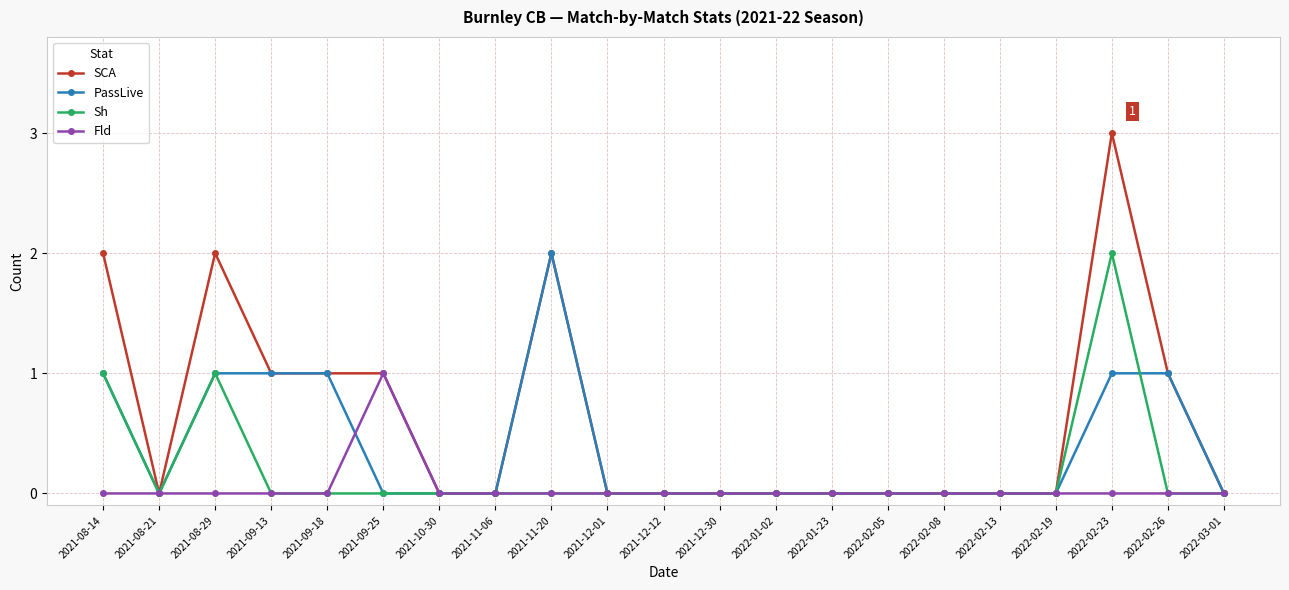

Reading right to left, what are all the values shown in this chart?

SCA: 2022-03-01=0	2022-02-26=1	2022-02-23=3	2022-02-19=0	2022-02-13=0	2022-02-08=0	2022-02-05=0	2022-01-23=0	2022-01-02=0	2021-12-30=0	2021-12-12=0	2021-12-01=0	2021-11-20=2	2021-11-06=0	2021-10-30=0	2021-09-25=1	2021-09-18=1	2021-09-13=1	2021-08-29=2	2021-08-21=0	2021-08-14=2
PassLive: 2022-03-01=0	2022-02-26=1	2022-02-23=1	2022-02-19=0	2022-02-13=0	2022-02-08=0	2022-02-05=0	2022-01-23=0	2022-01-02=0	2021-12-30=0	2021-12-12=0	2021-12-01=0	2021-11-20=2	2021-11-06=0	2021-10-30=0	2021-09-25=0	2021-09-18=1	2021-09-13=1	2021-08-29=1	2021-08-21=0	2021-08-14=1
Sh: 2022-03-01=0	2022-02-26=0	2022-02-23=2	2022-02-19=0	2022-02-13=0	2022-02-08=0	2022-02-05=0	2022-01-23=0	2022-01-02=0	2021-12-30=0	2021-12-12=0	2021-12-01=0	2021-11-20=0	2021-11-06=0	2021-10-30=0	2021-09-25=0	2021-09-18=0	2021-09-13=0	2021-08-29=1	2021-08-21=0	2021-08-14=1
Fld: 2022-03-01=0	2022-02-26=0	2022-02-23=0	2022-02-19=0	2022-02-13=0	2022-02-08=0	2022-02-05=0	2022-01-23=0	2022-01-02=0	2021-12-30=0	2021-12-12=0	2021-12-01=0	2021-11-20=0	2021-11-06=0	2021-10-30=0	2021-09-25=1	2021-09-18=0	2021-09-13=0	2021-08-29=0	2021-08-21=0	2021-08-14=0